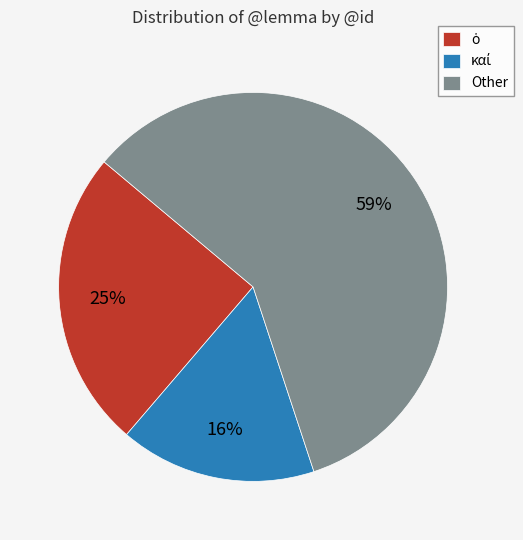

The Other slice represents 44% of the pie. True or false?

False